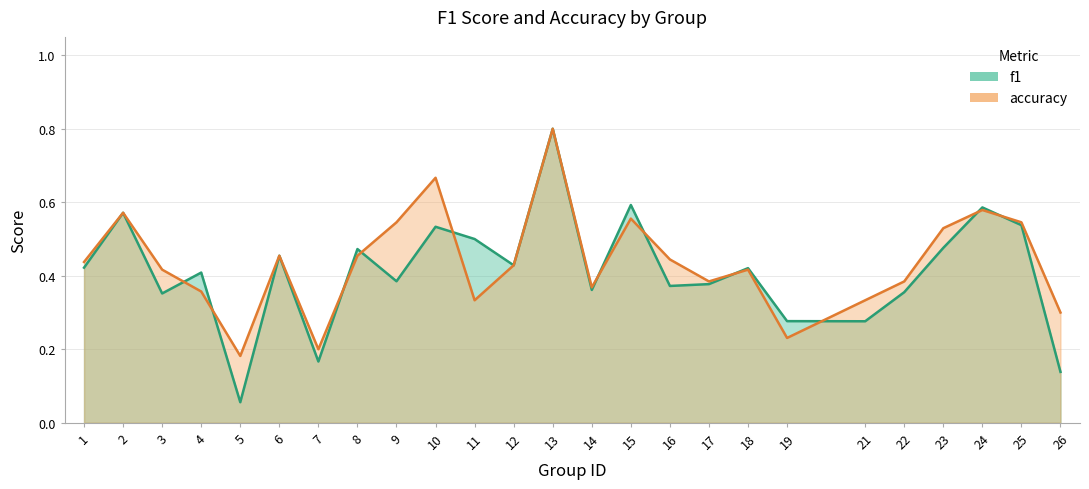

Which series has the largest total across all categories?

accuracy